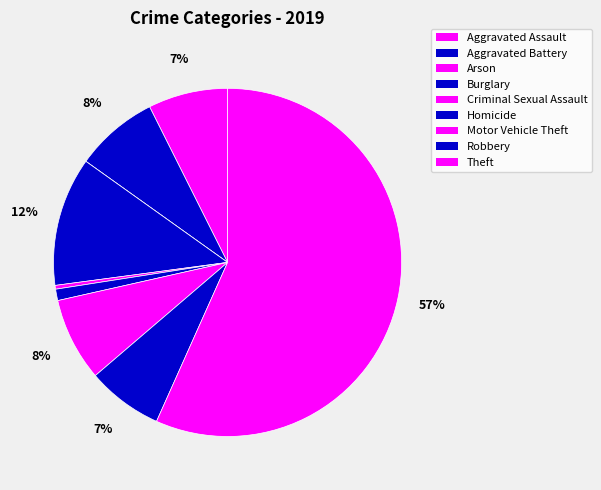

Which has a higher value, Aggravated Battery or Motor Vehicle Theft?

Aggravated Battery